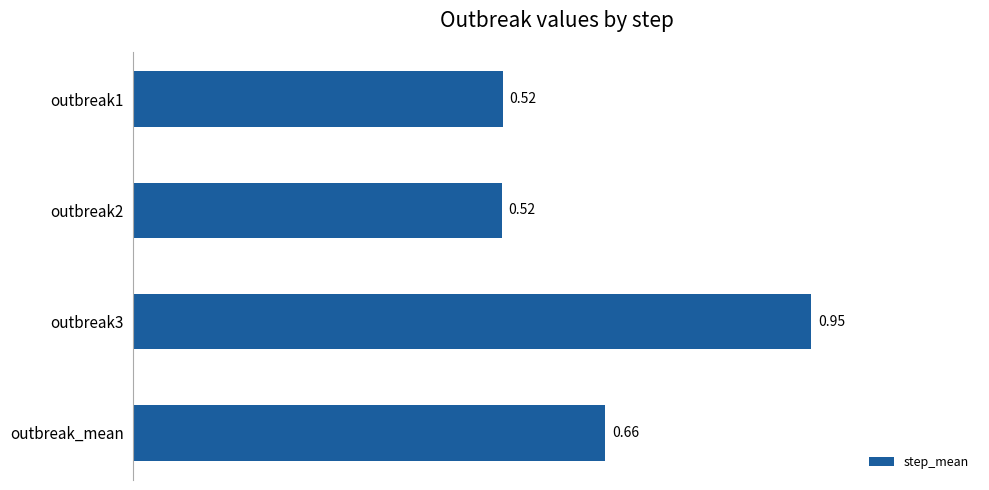

Which has a higher value, outbreak3 or outbreak_mean?

outbreak3